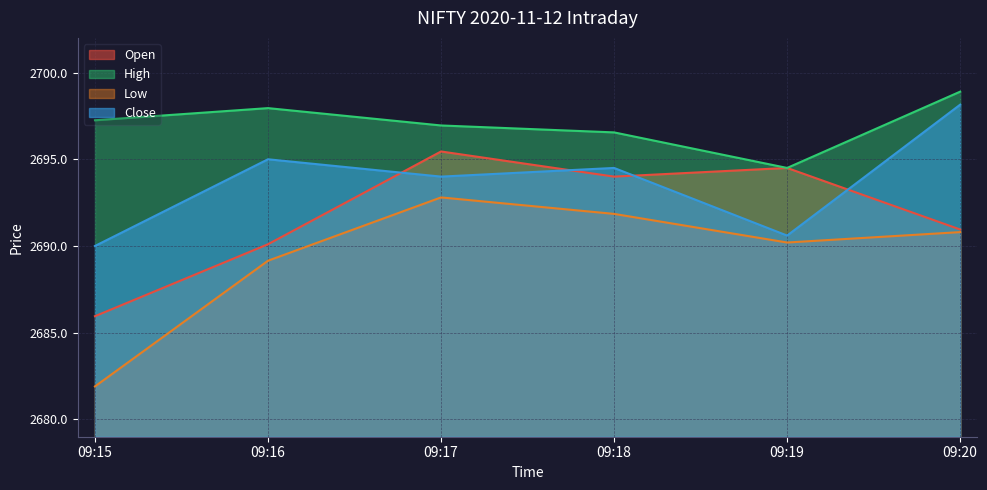

What is the average value of the High series?

2697.0